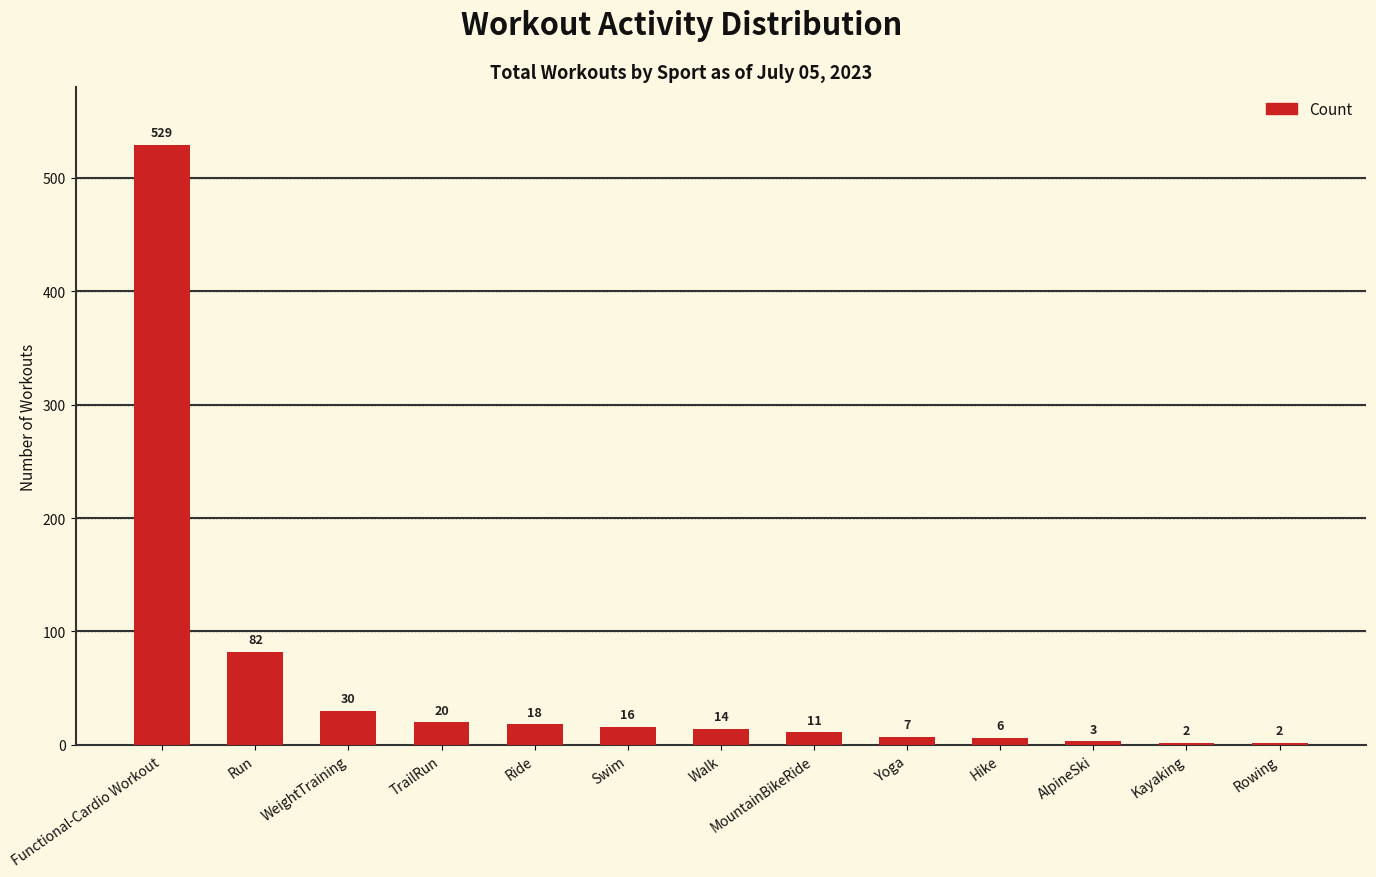

What is the greatest value displayed?

529